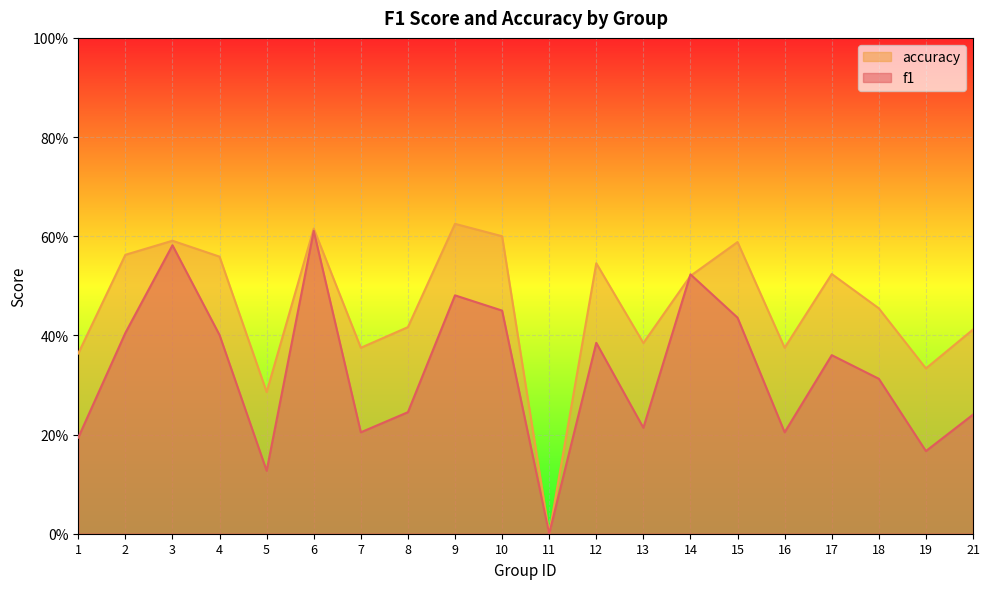

Is it true that accuracy equals 0.6 at 2?

True